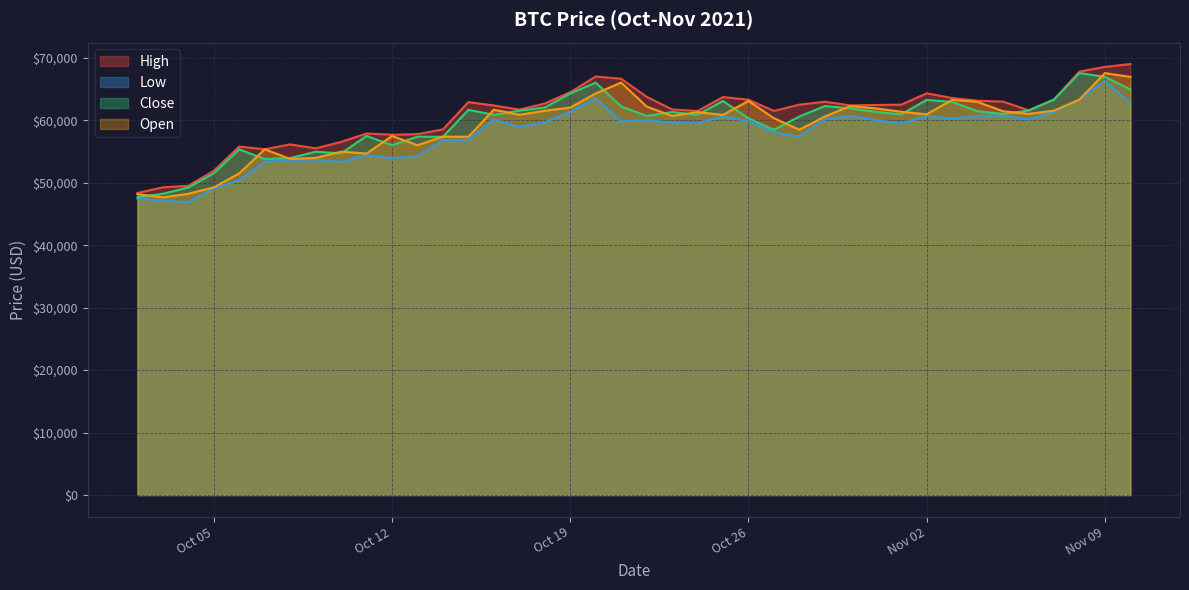

The value of Open at Oct 26 is 37127.4. True or false?

False